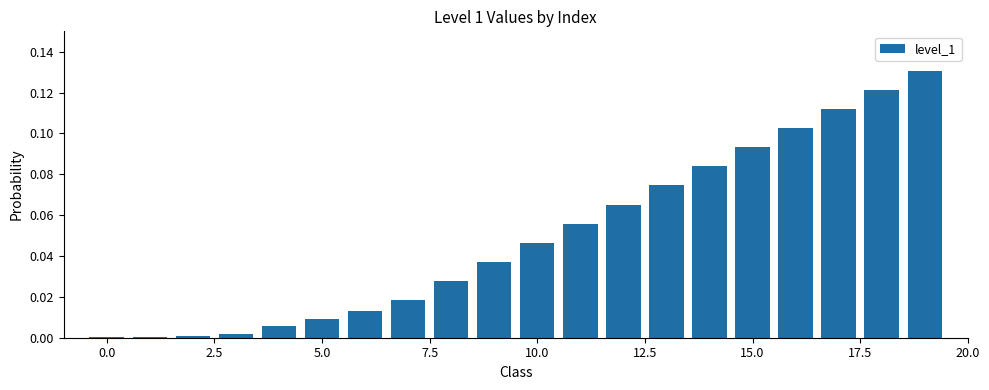

What is the sum of all values?

1.0